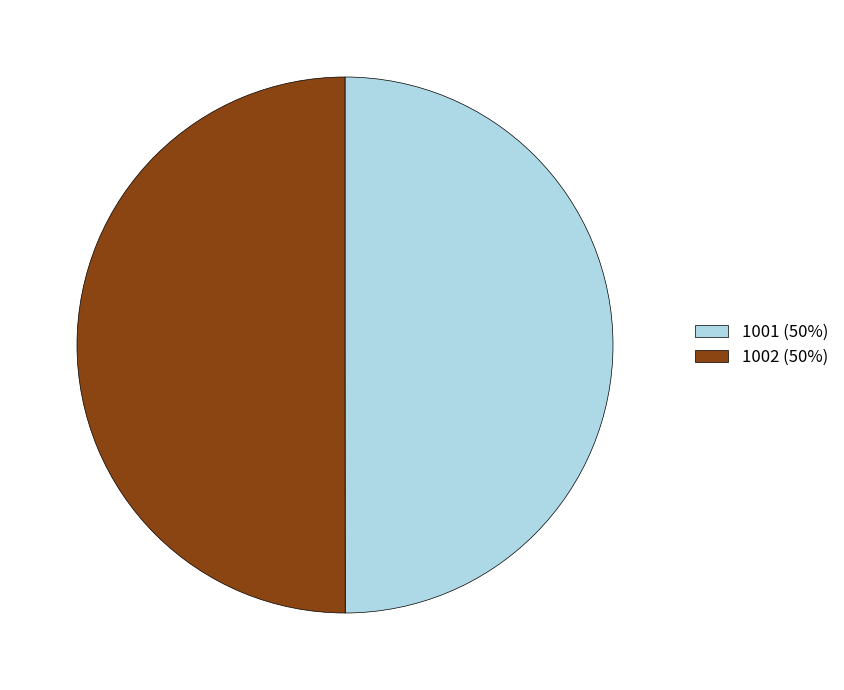

What is the ratio of the value at 1001 (50%) to the value at 1002 (50%)?

1.0